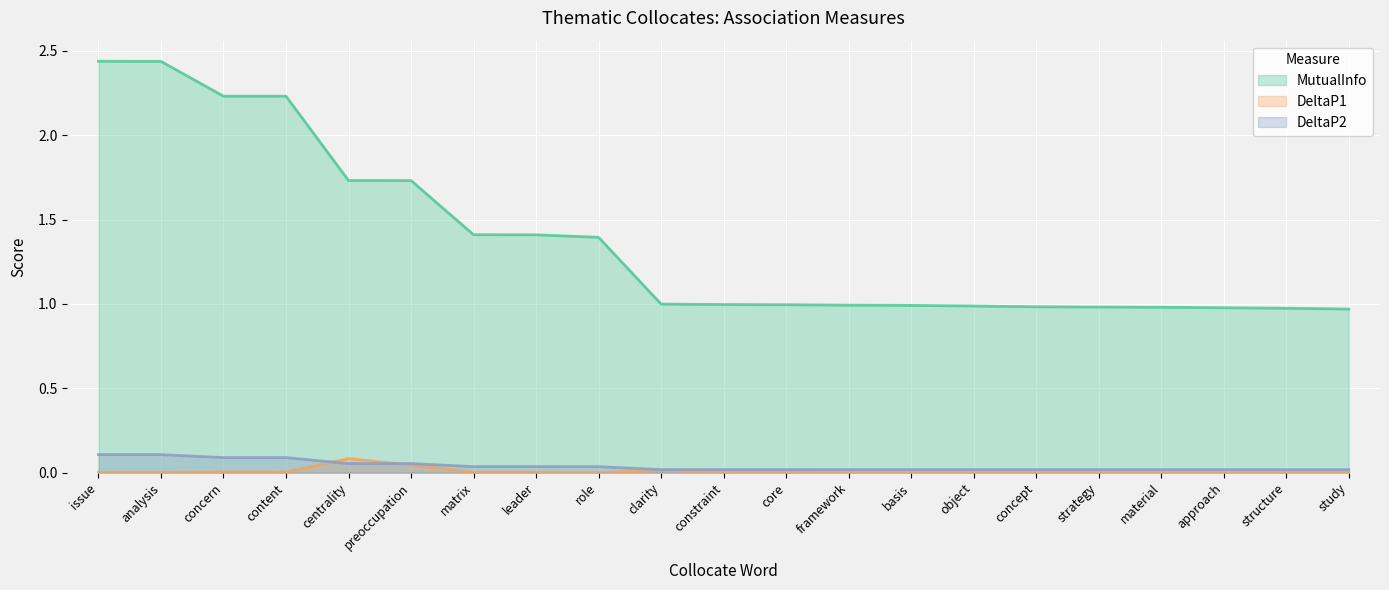

Which series changed the most between analysis and constraint?

MutualInfo